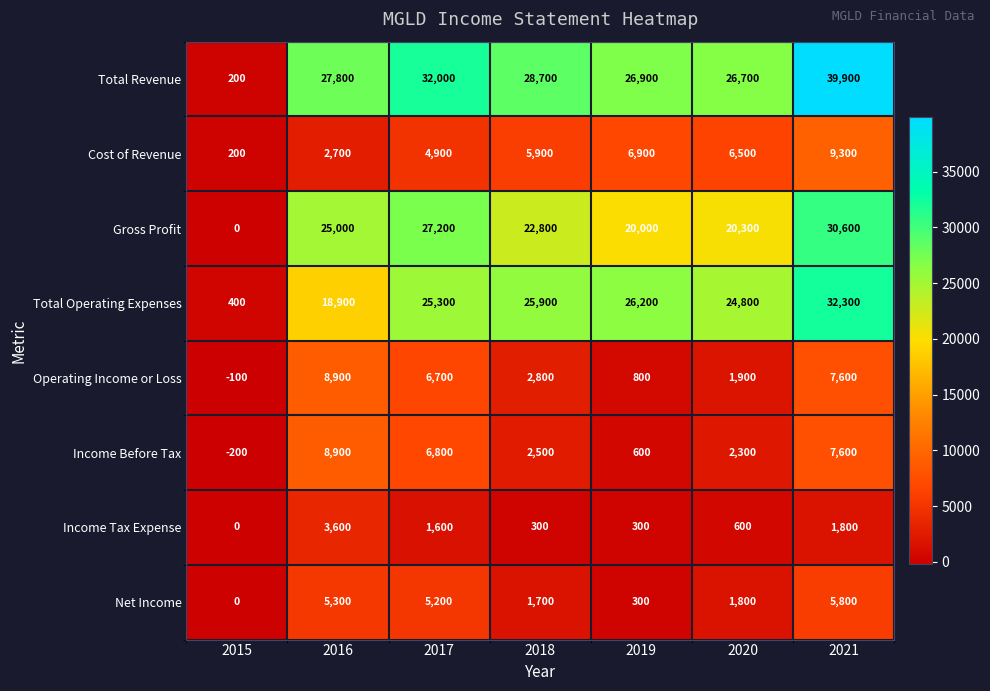

Is the value of Total Revenue at 2020 greater than the value of Operating Income or Loss at 2020?

Yes